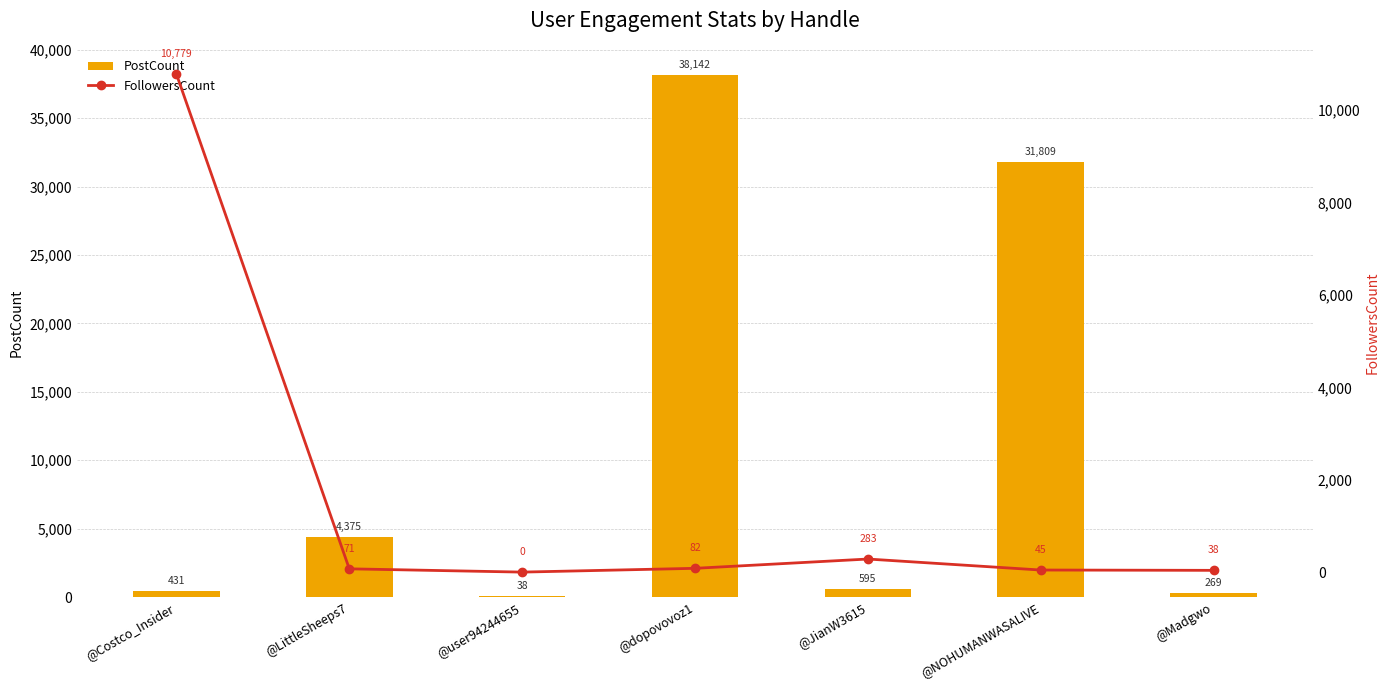

What is the difference between the PostCount values at @Costco_Insider and @LittleSheeps7?

3944